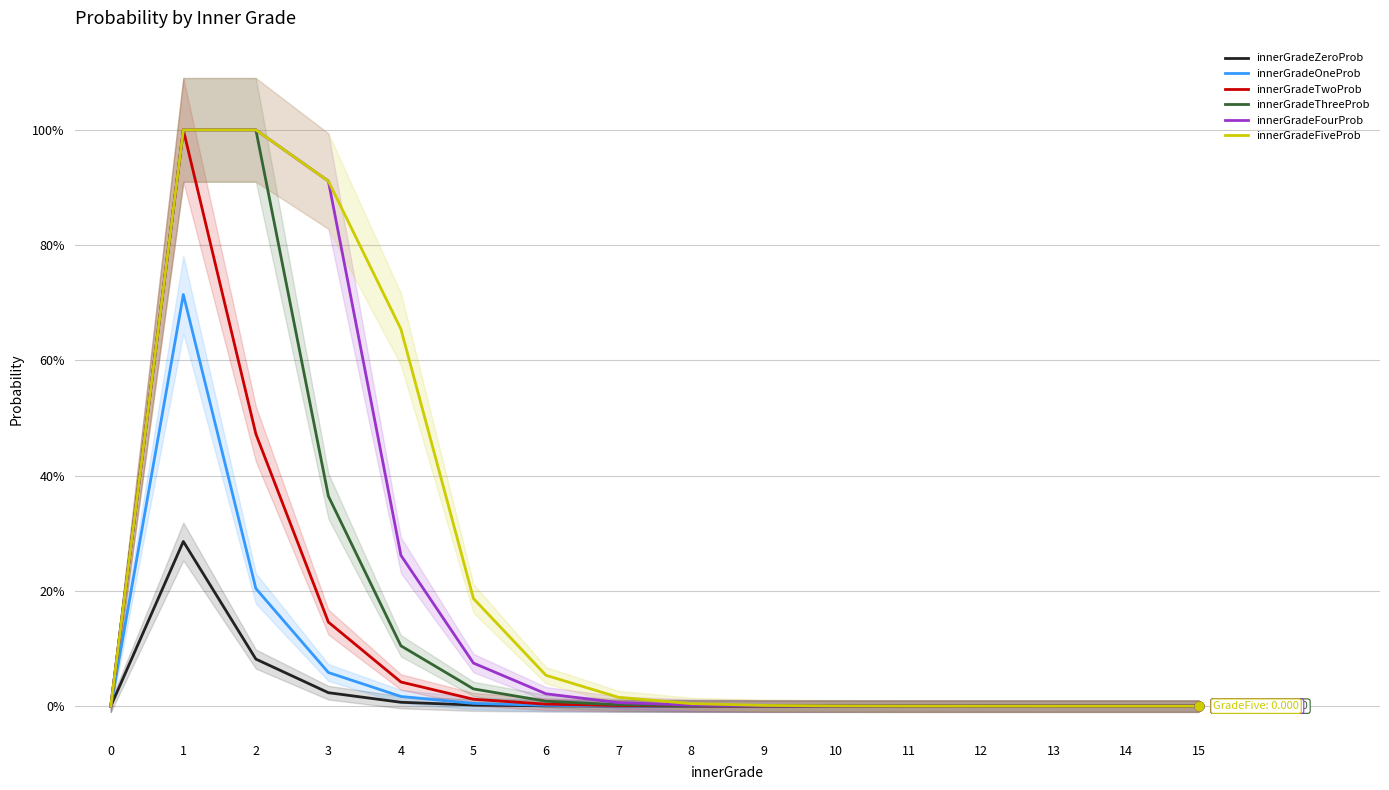

Which series reaches the maximum Y coordinate?

innerGradeTwoProb